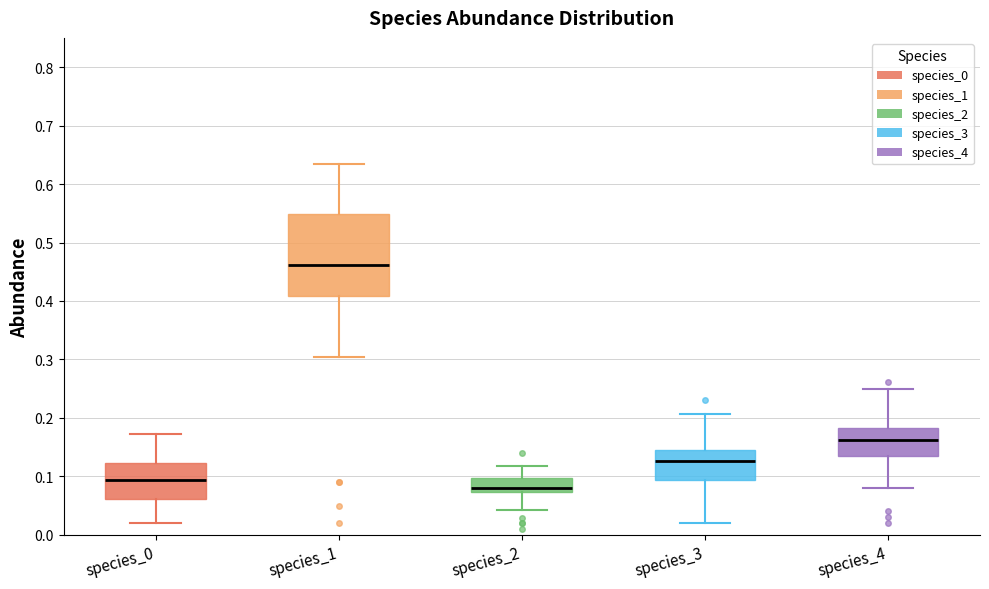

Reading left to right, transcribe this box plot: for each box, give where its median line is, the range the box spans, and where its two whiskers end, as read against the y-axis. The values are not printed on the chart, so give them approximately, as read against the axis.

species_0: median 0.09, box 0.06 to 0.12, whiskers 0.02 to 0.17
species_1: median 0.46, box 0.41 to 0.55, whiskers 0.30 to 0.64
species_2: median 0.08, box 0.07 to 0.10, whiskers 0.04 to 0.12
species_3: median 0.13, box 0.09 to 0.15, whiskers 0.02 to 0.21
species_4: median 0.16, box 0.13 to 0.18, whiskers 0.08 to 0.25